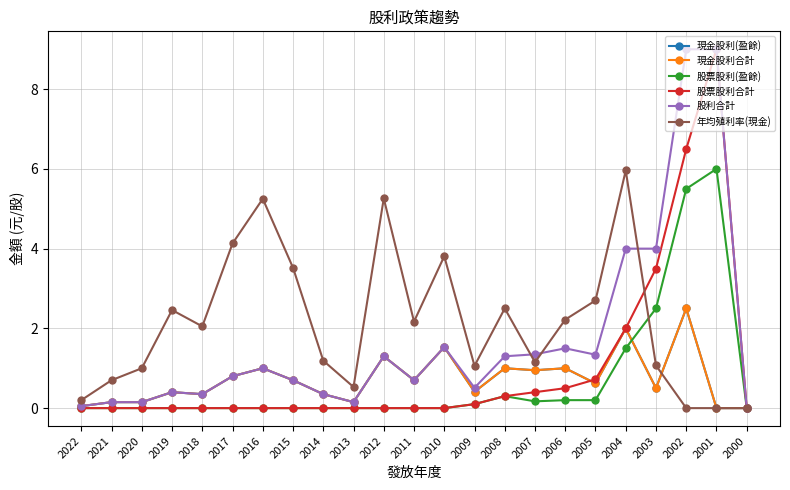

Where is the first local maximum for 現金股利合計?

2019